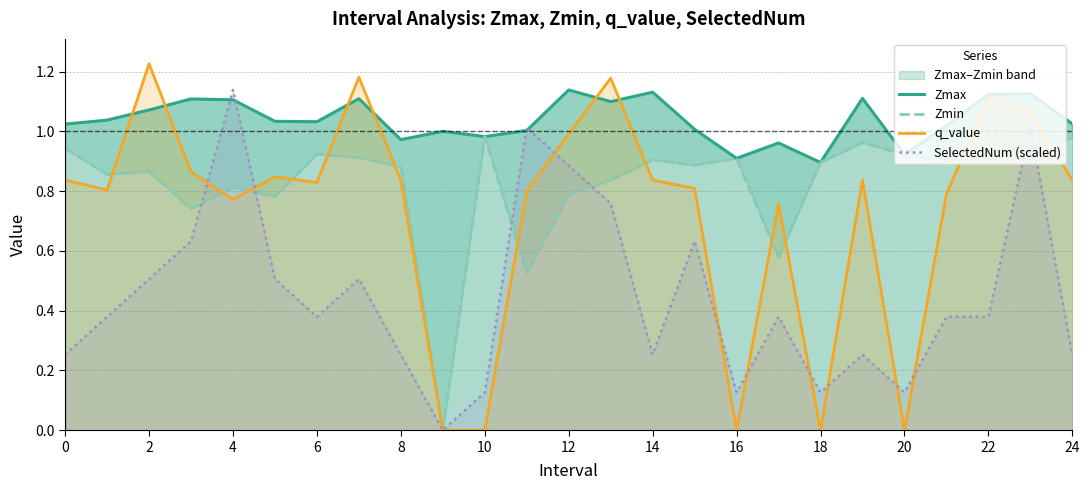

Is it true that q_value equals 0.8 at 14?

True